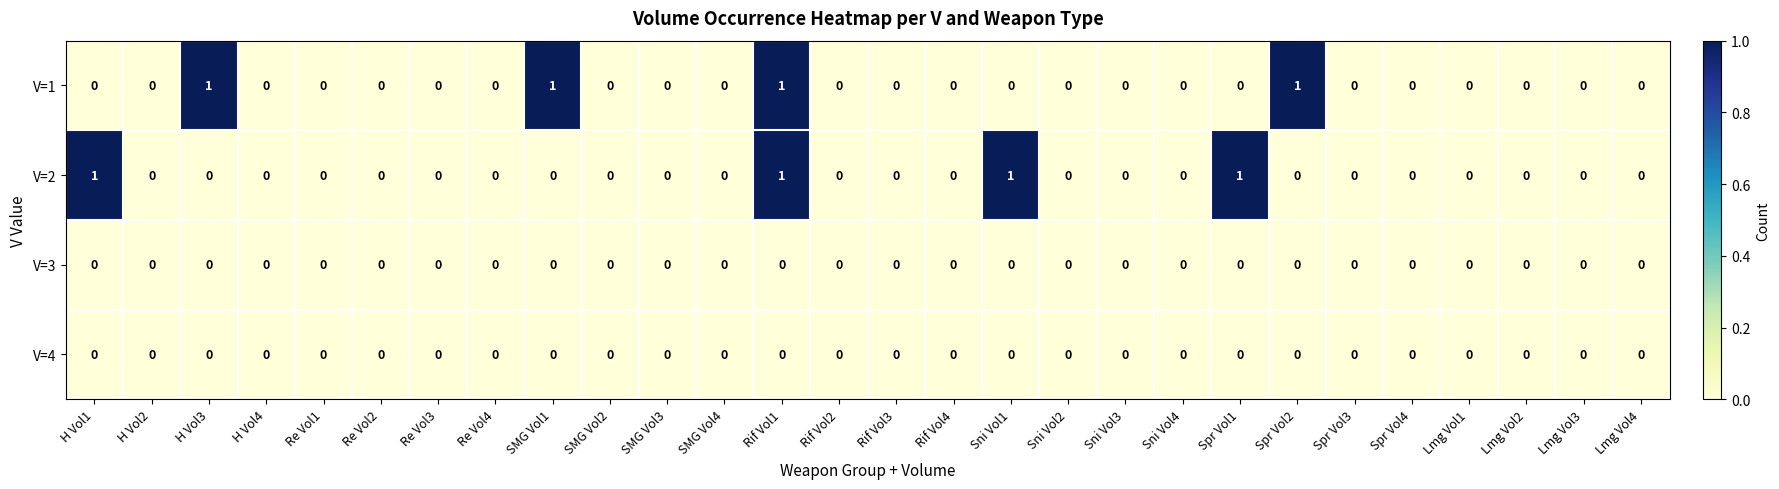

At which category is the sum across all series the highest?

Rif Vol1